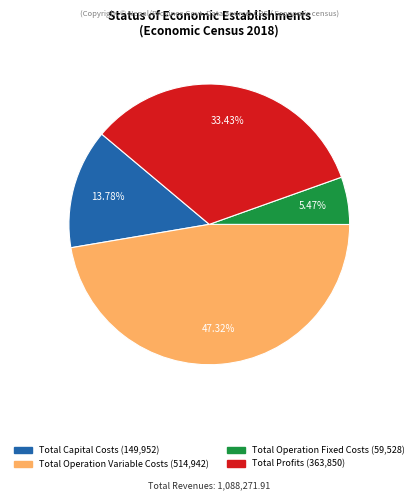

What percentage is NOT represented by Total Operation Variable Costs?

52.7%